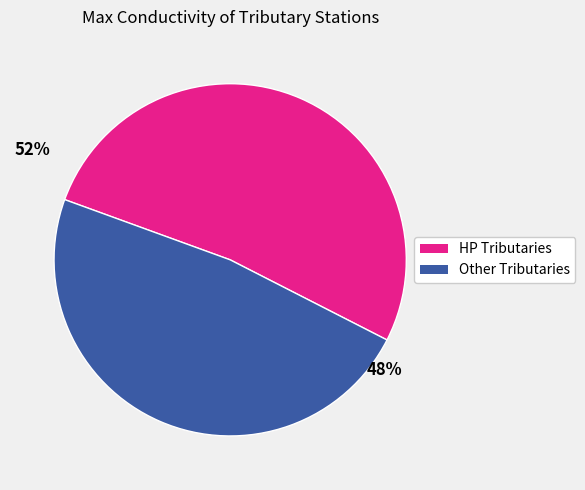

What is the ratio of the value at Other Tributaries to the value at HP Tributaries?

0.9